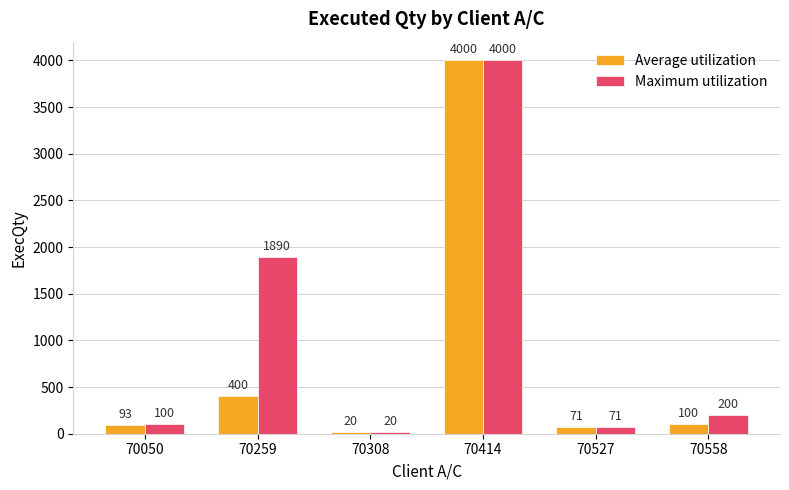

How many data points in Maximum utilization are less than 200?

3